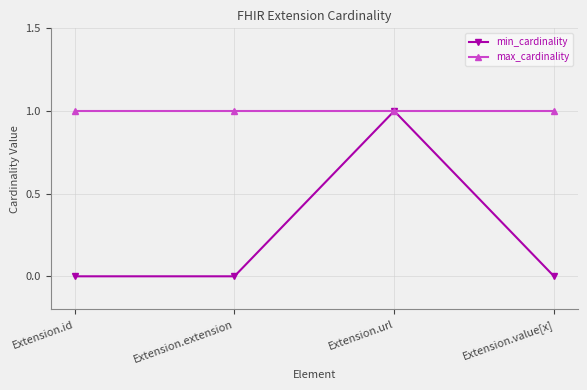

What is the total value across all series at Extension.value[x]?

1